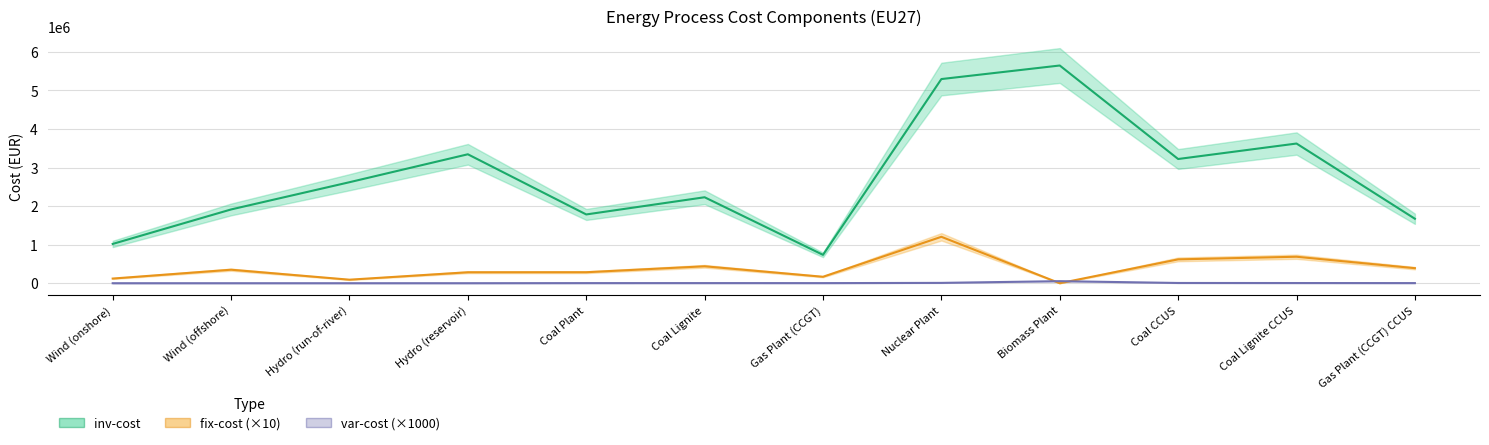

What is the label of the 8th point from the left?

Nuclear Plant